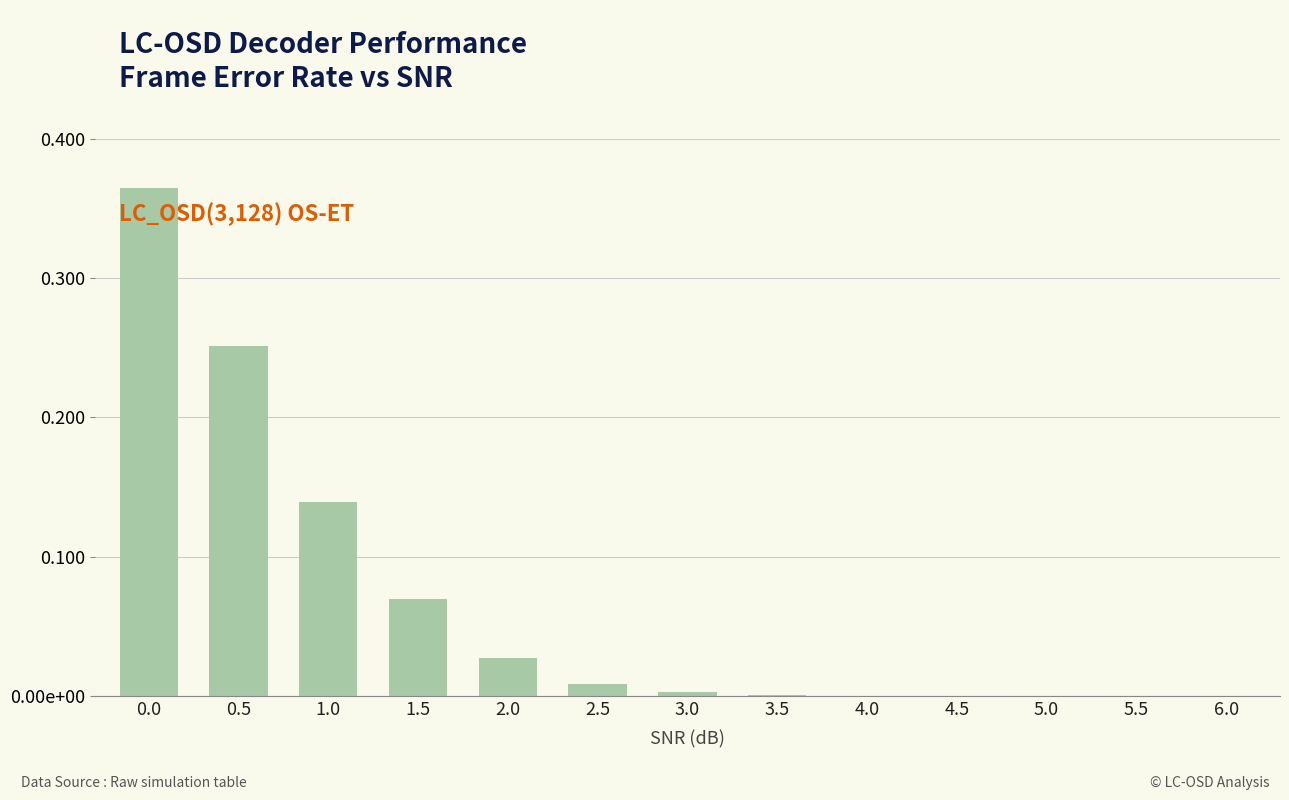

Are the bars horizontal?

No